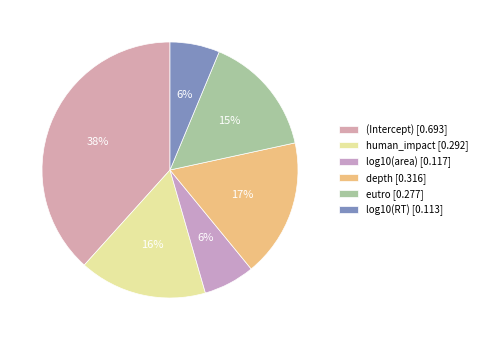

Combined, do eutro and human_impact account for over 50%?

No